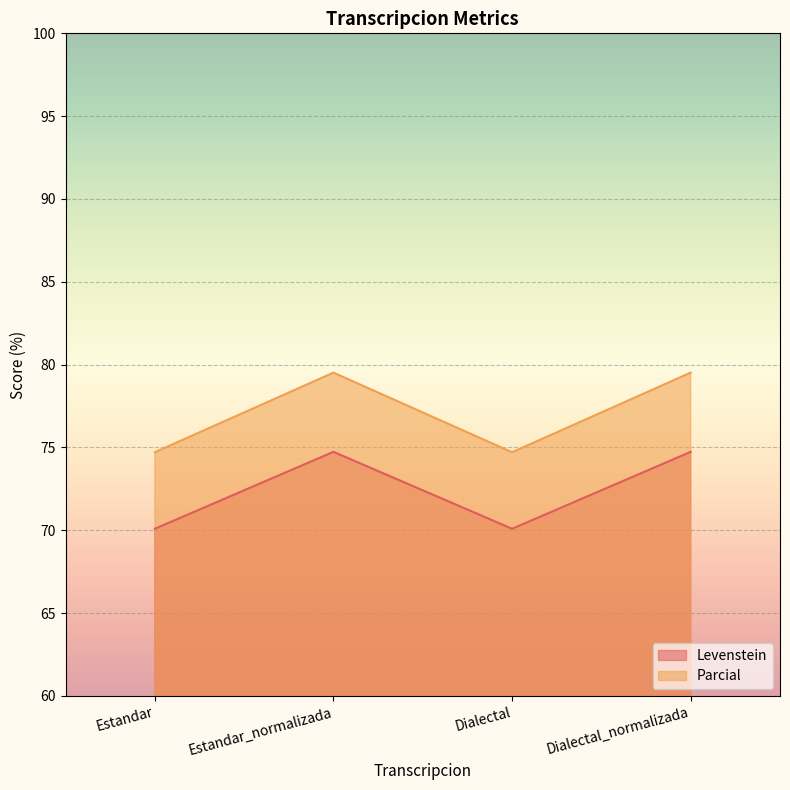

Where is Parcial nearest to the value 77?

Estandar